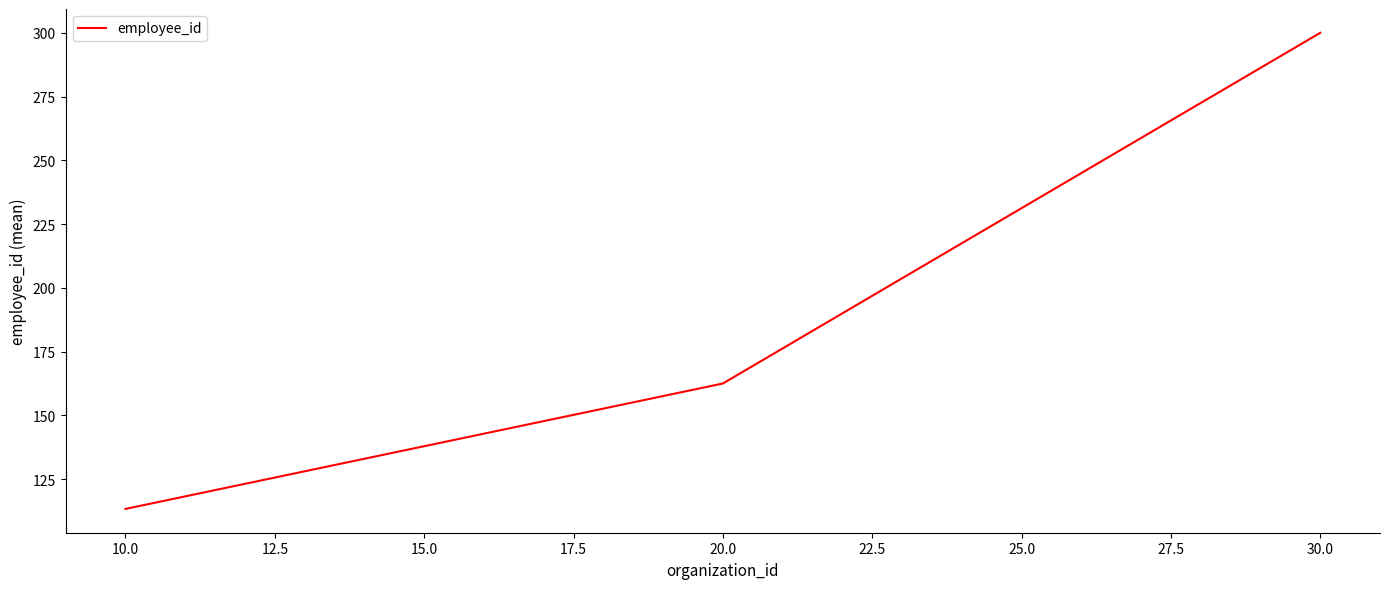

Does the chart display data point markers on the line(s)?

No